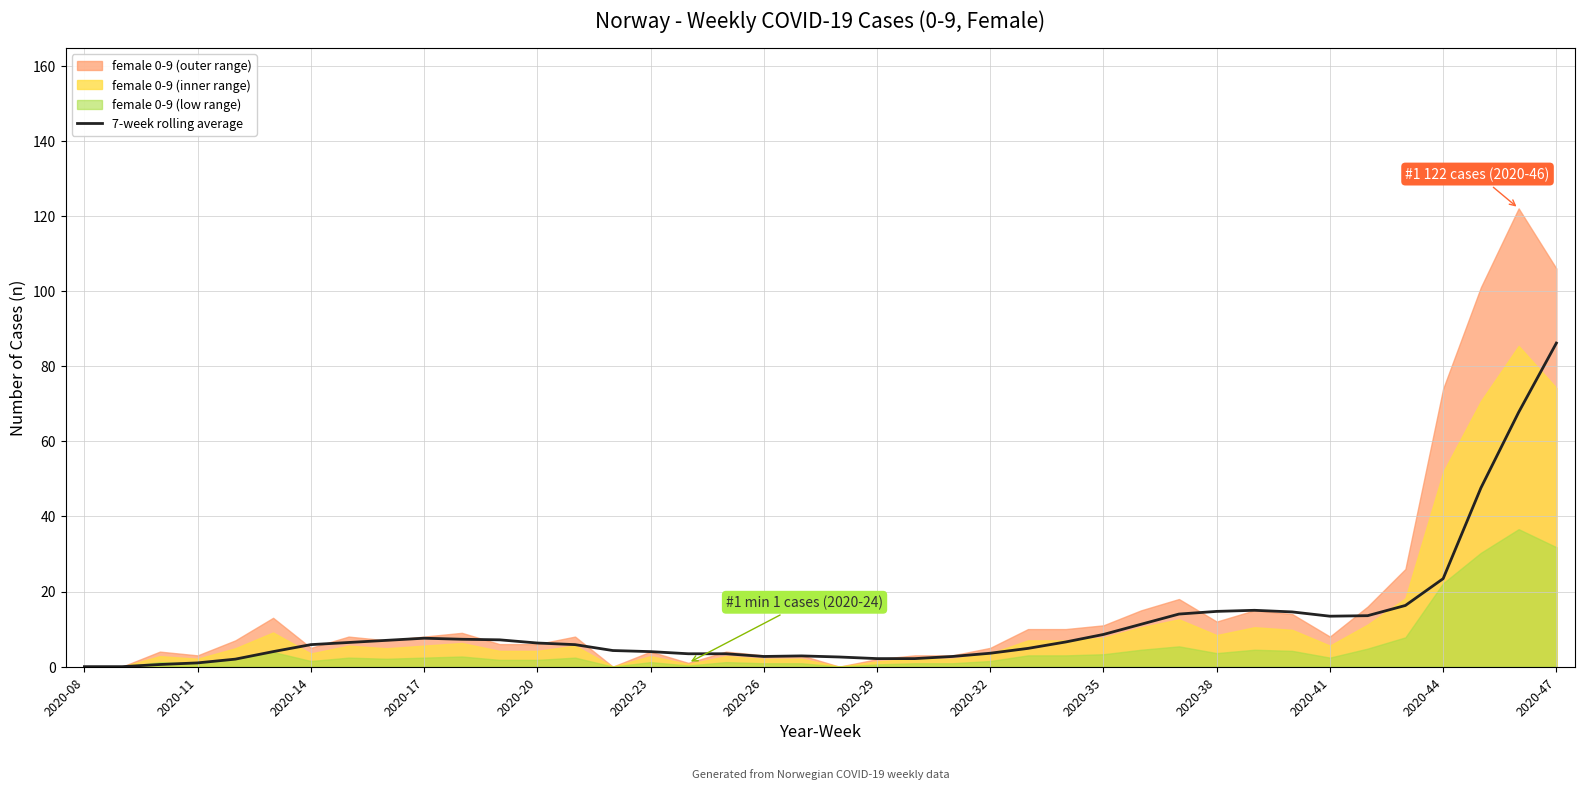

True or false: the data shows 1.2 at 22.

False